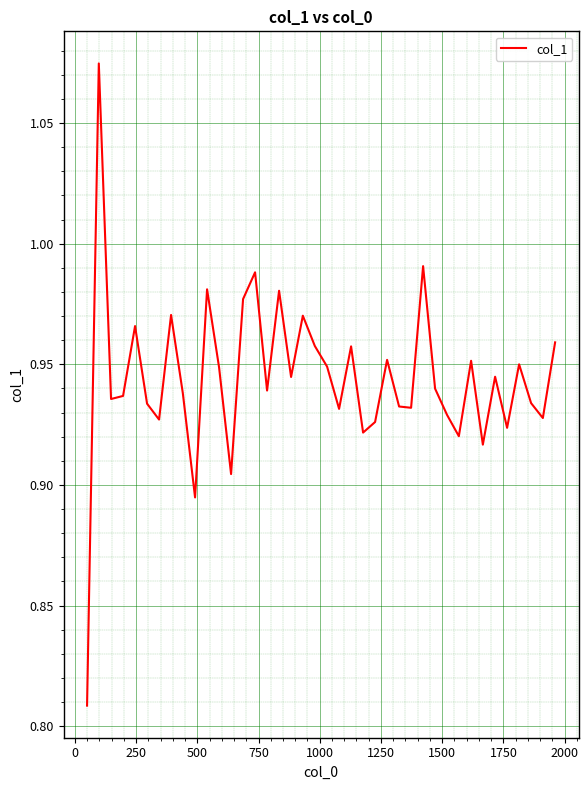

Does the chart display data point markers on the line(s)?

No